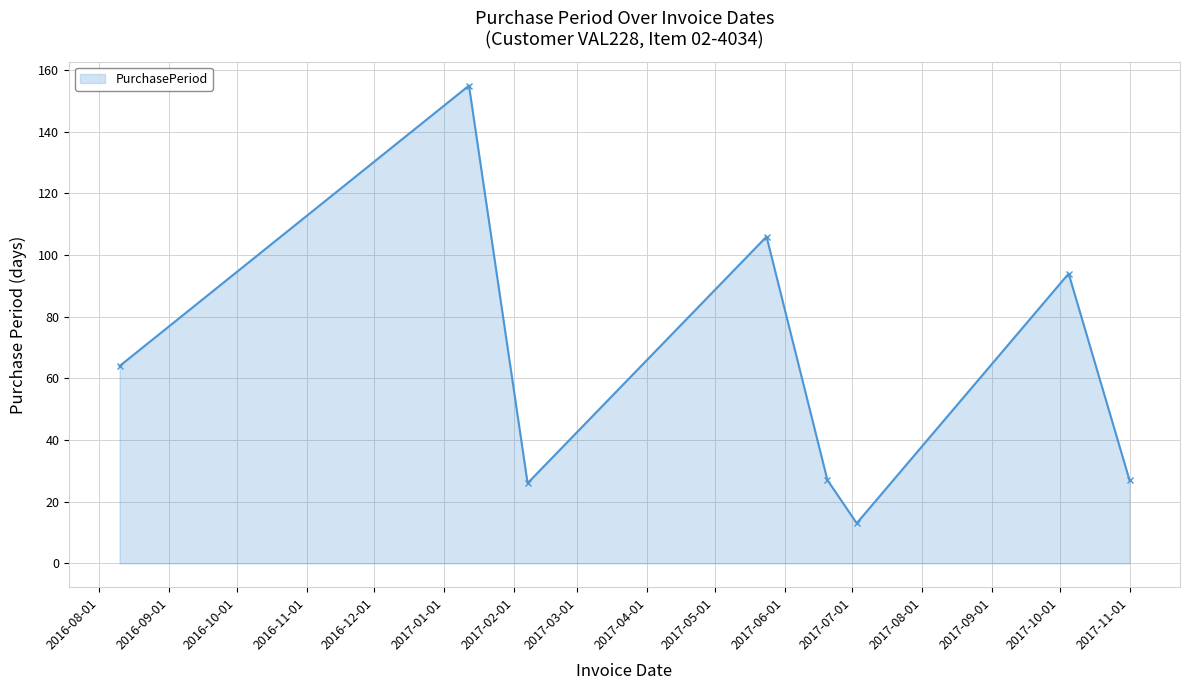

What is the average value?

64